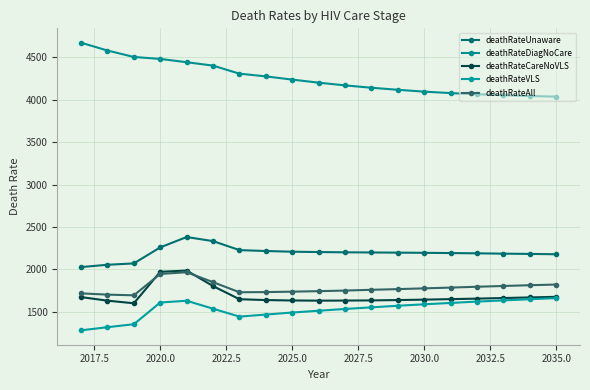

True or false: deathRateAll and deathRateUnaware intersect in this chart.

False